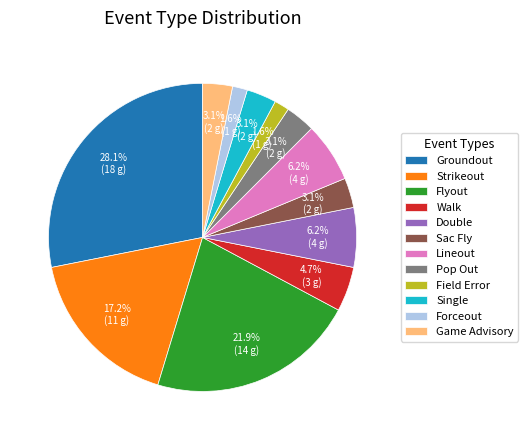

To the nearest percent, what is the difference between the Walk and Field Error slice percentages?

3%